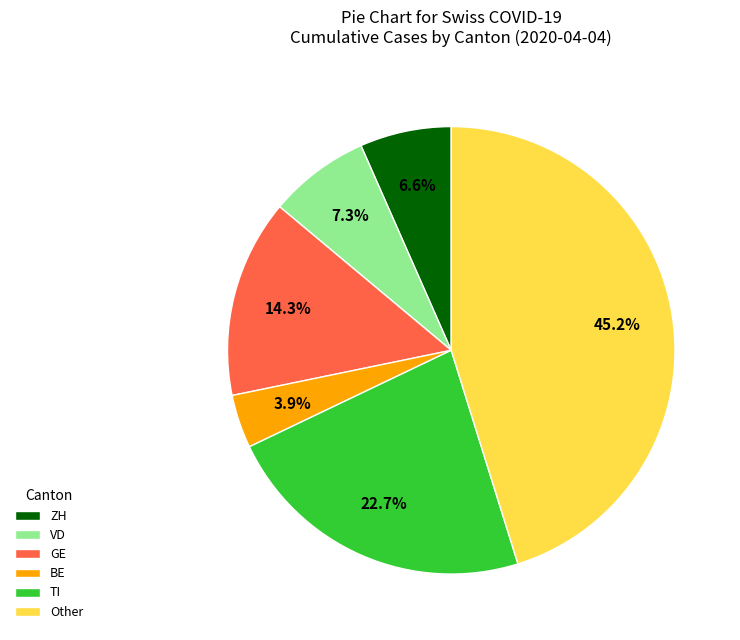

What is the largest slice in the pie chart?

Other